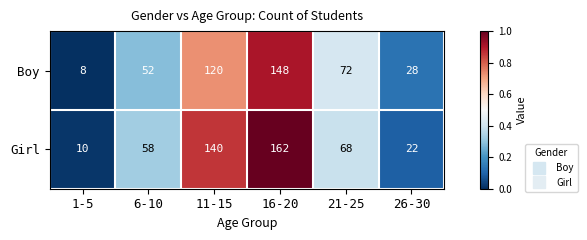

List the series in order of their overall mean, lowest first.

Boy, Girl